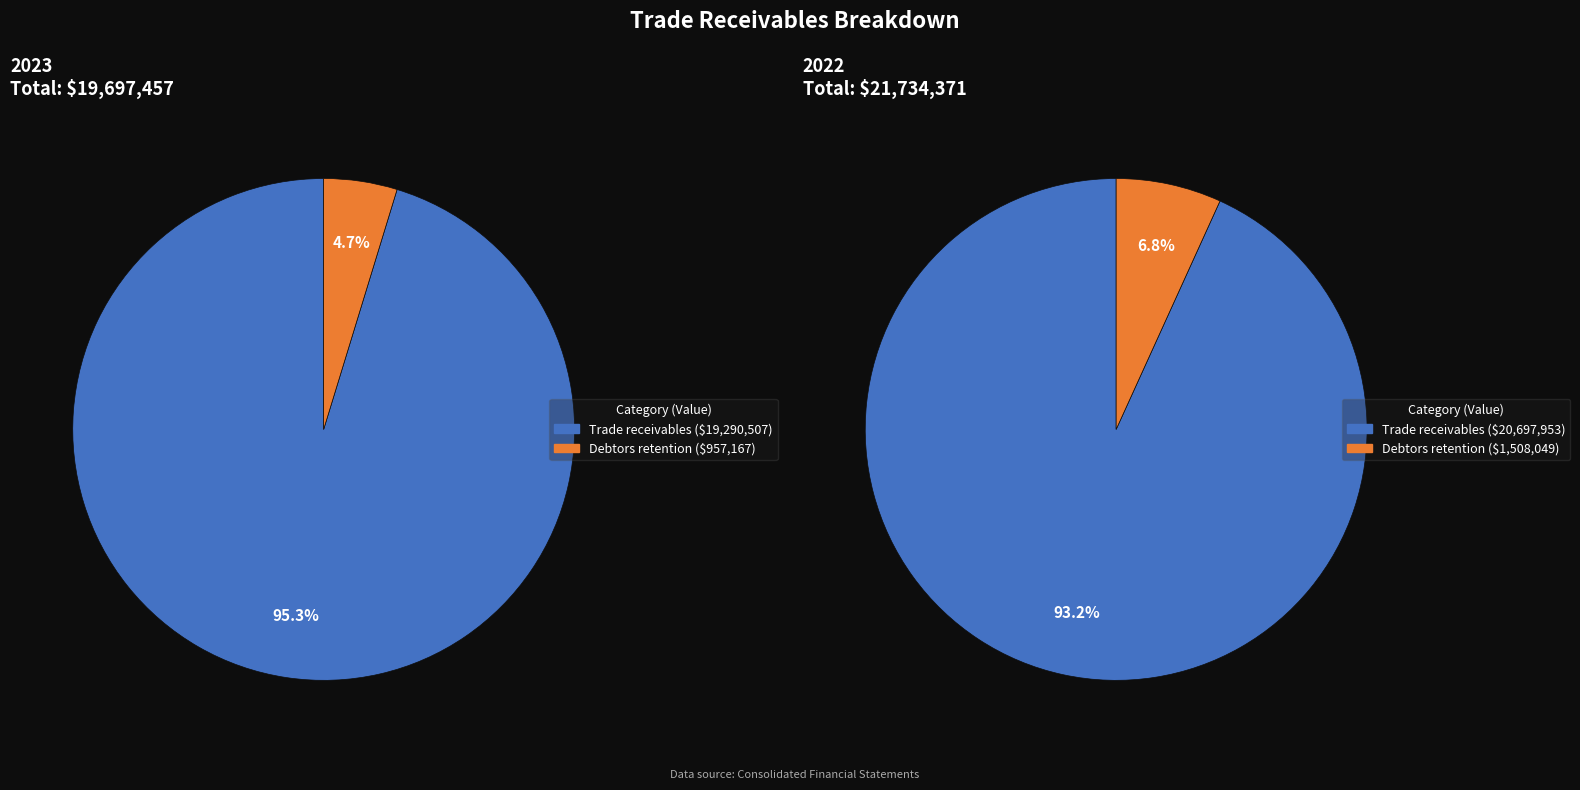

True or false: Debtors retention accounts for 13% of the total.

False